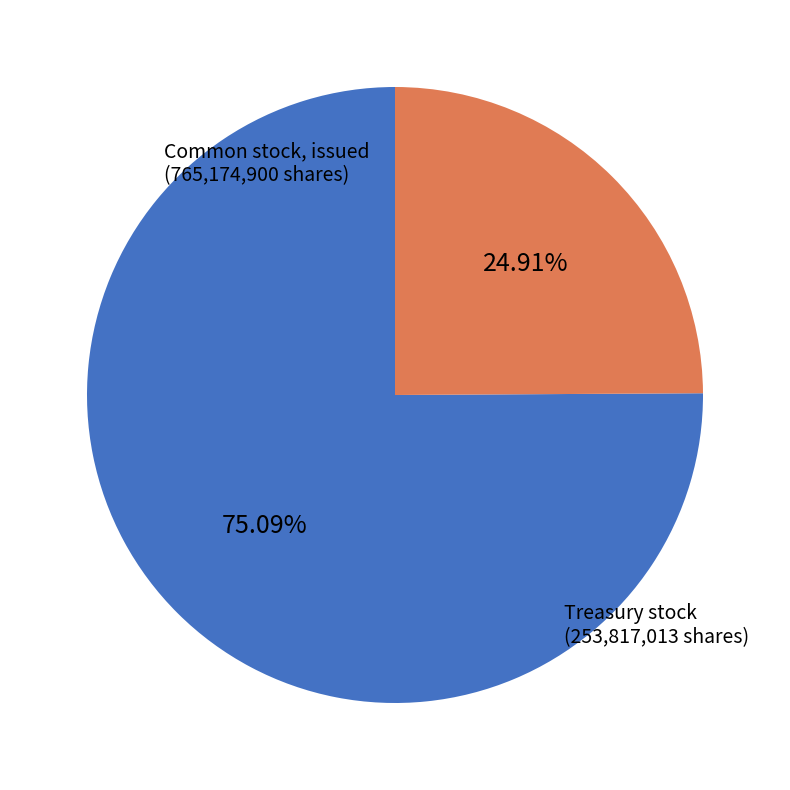

Is there any slice that represents more than half of the pie?

Yes